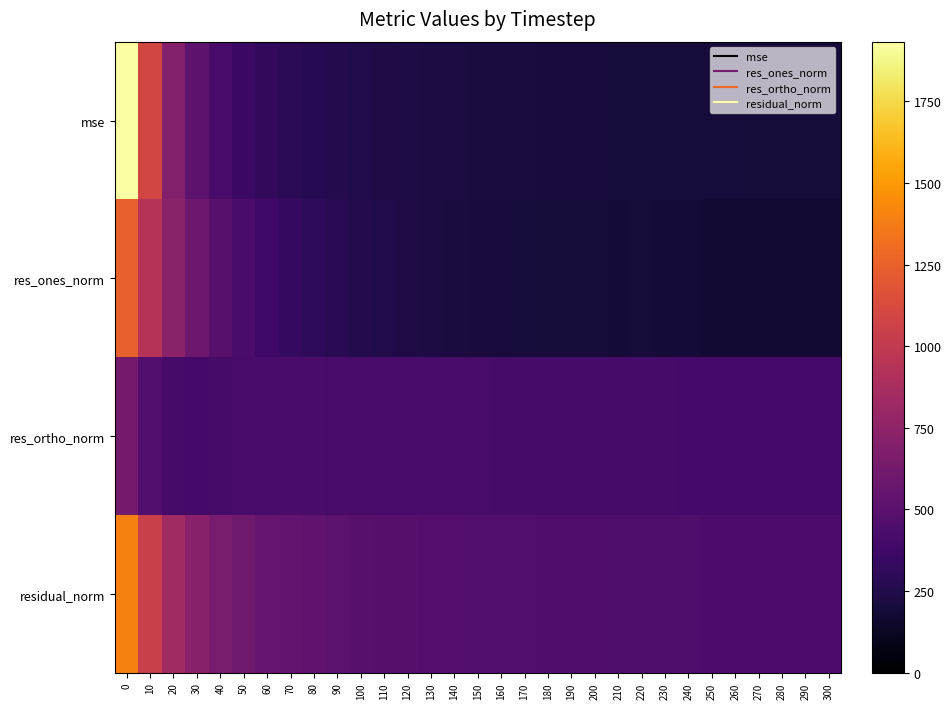

Which series changed the most between 20 and 80?

mse